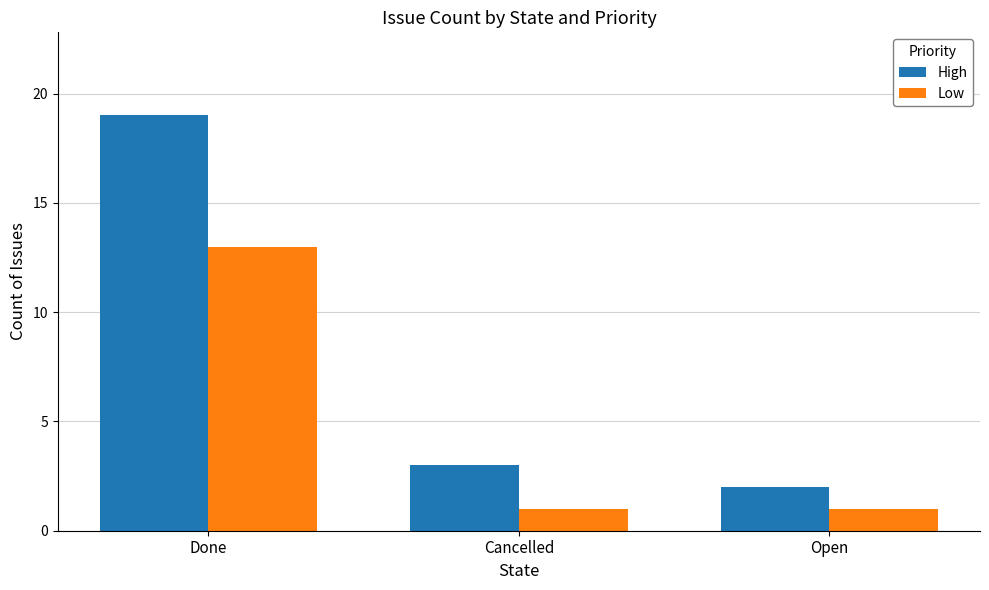

What value does the High series have at Done, to the nearest 5?

20